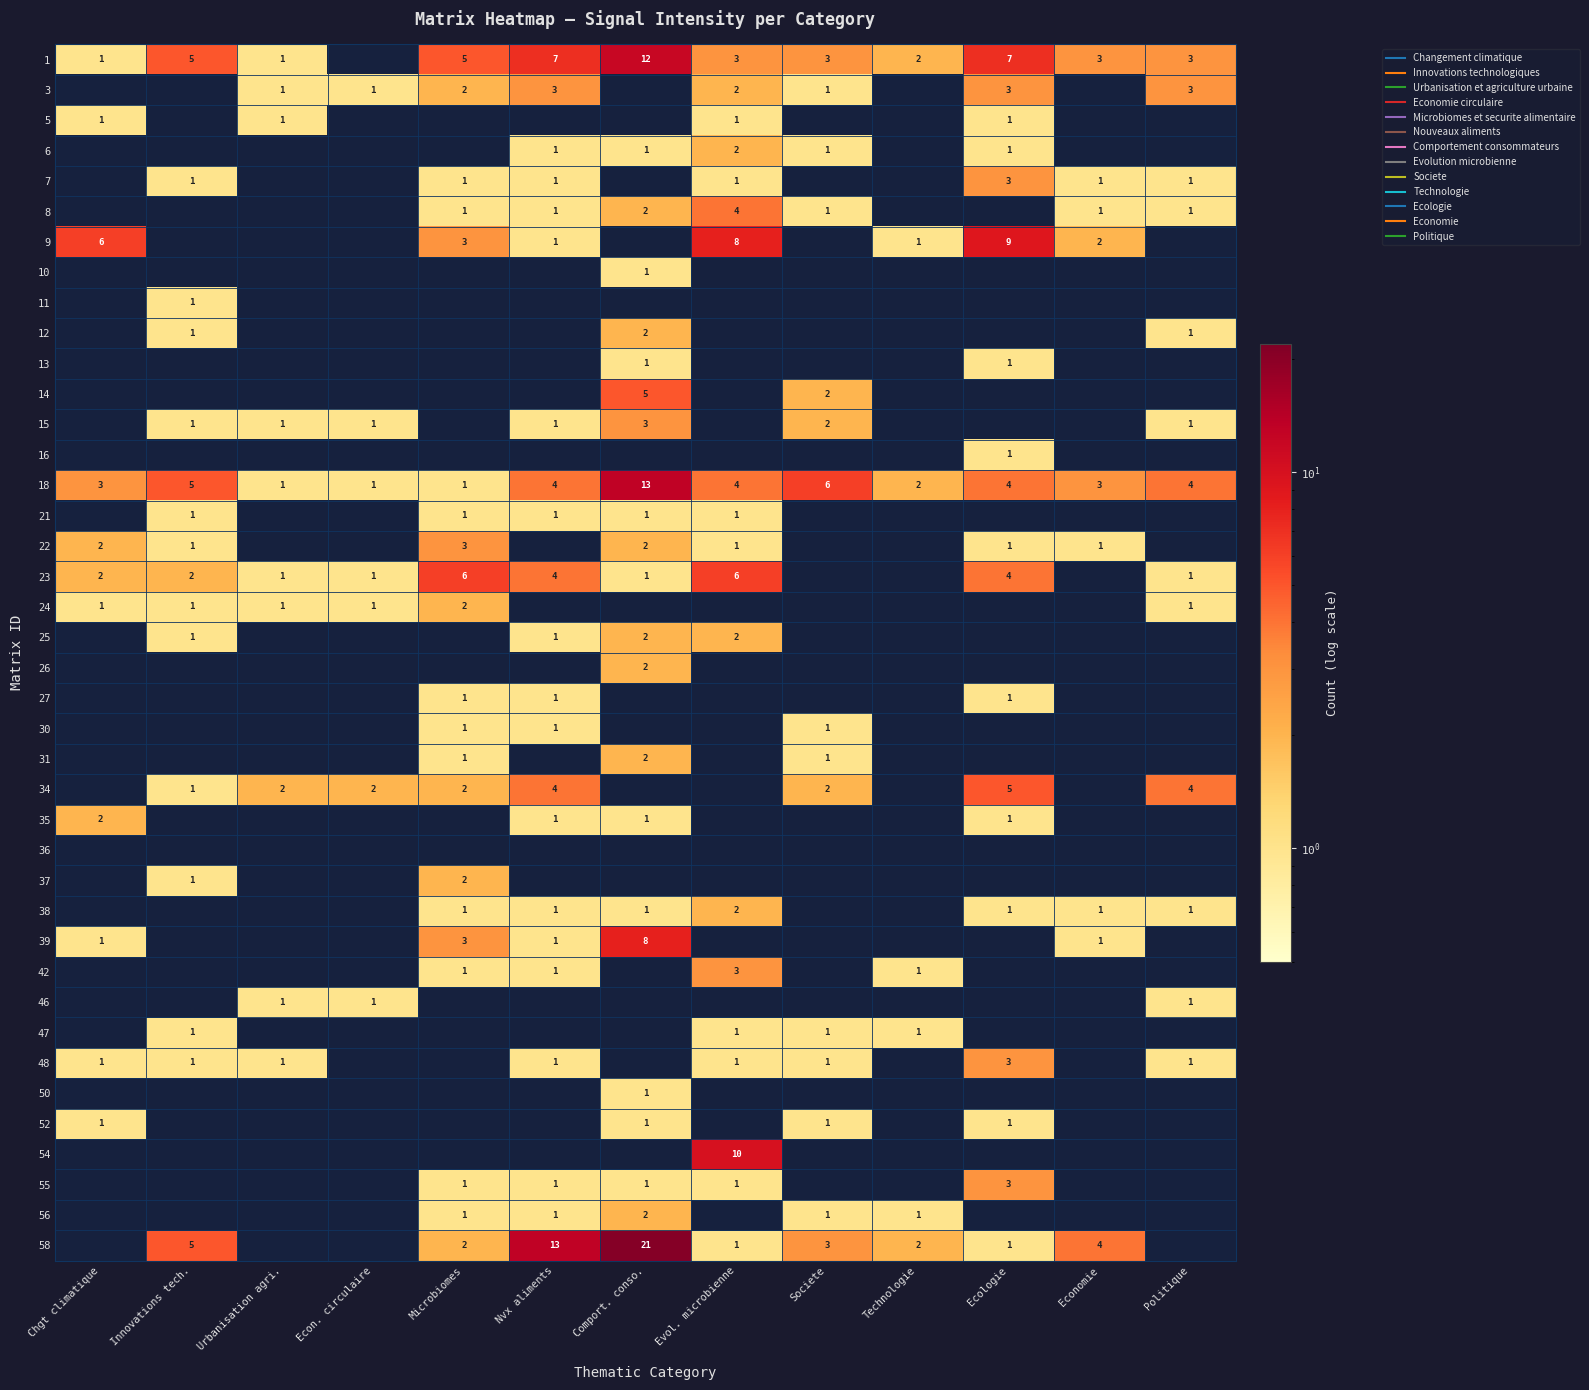

What is the difference between the highest and lowest values at Comport. conso.?

21